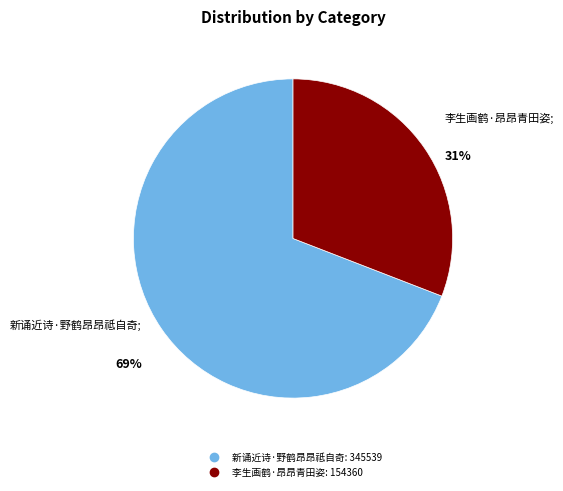

To the nearest percent, what percentage of the pie is 新诵近诗·野鹤昂昂祗自奇?

69%